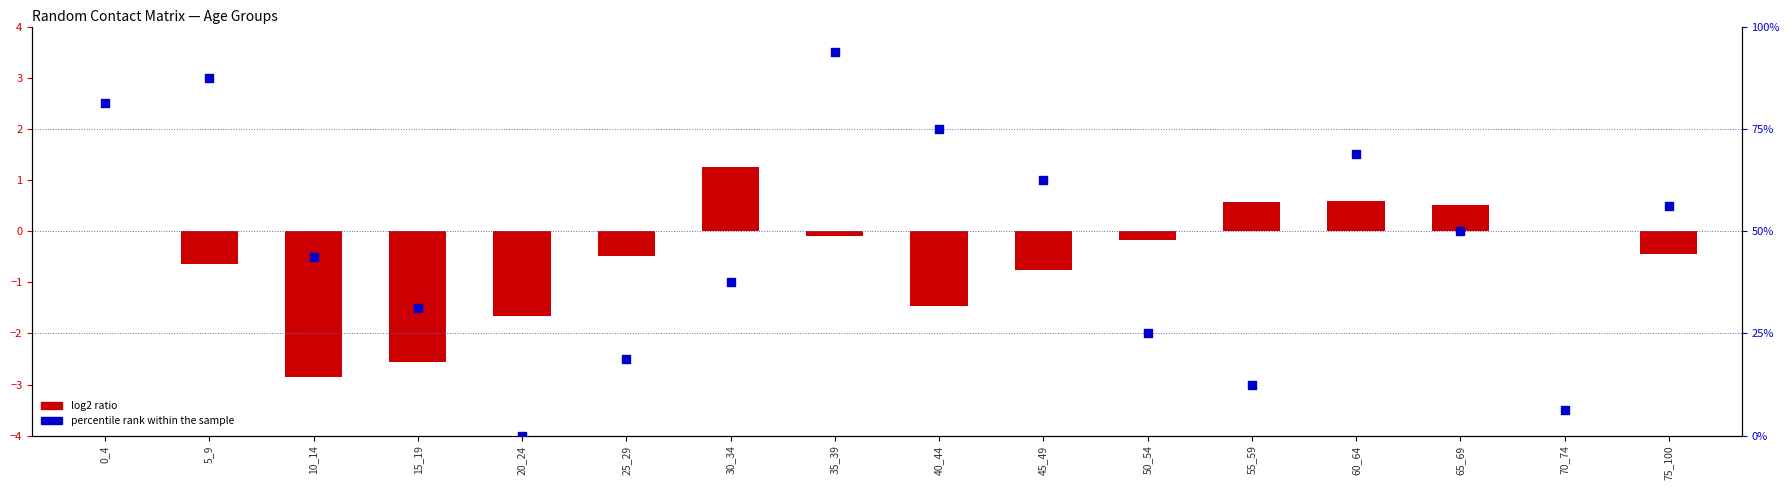

What are all the series names shown in the legend?

log2 ratio, percentile rank within the sample